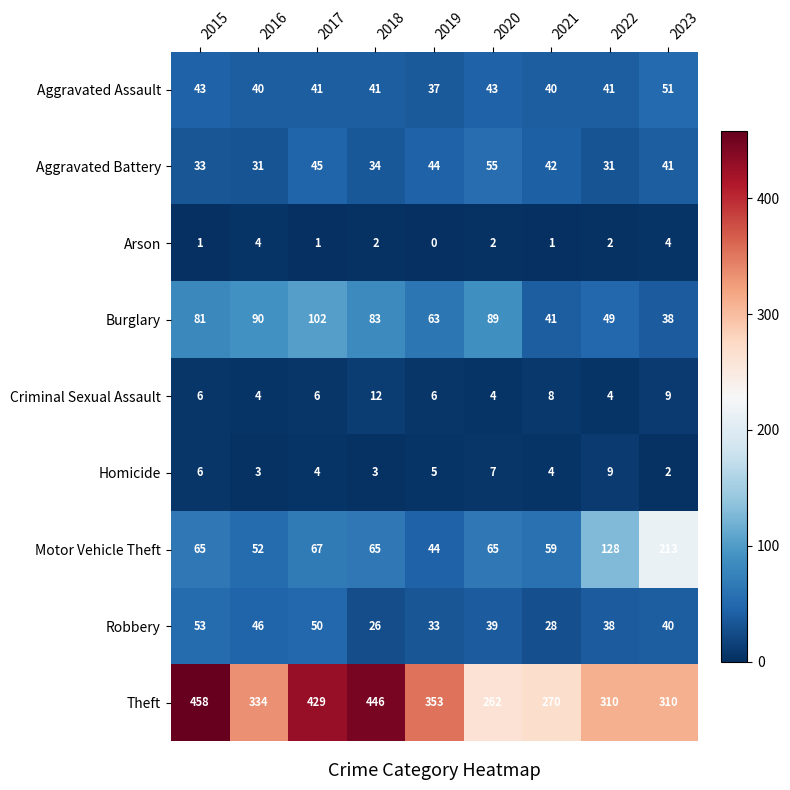

Is it true that Robbery equals 61 at 2020?

False